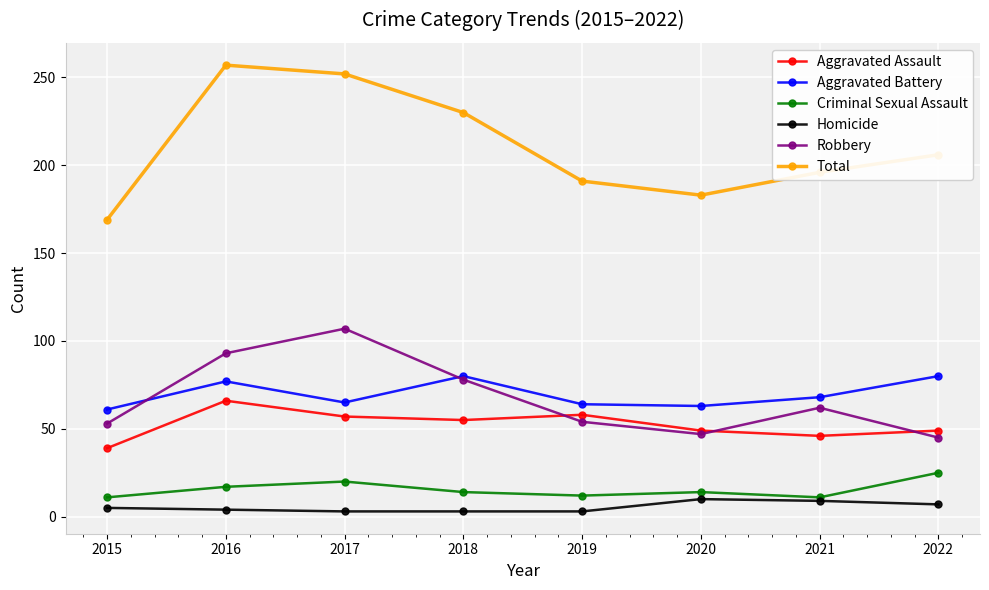

What is the value of the Robbery point at the 6th from the left?

47